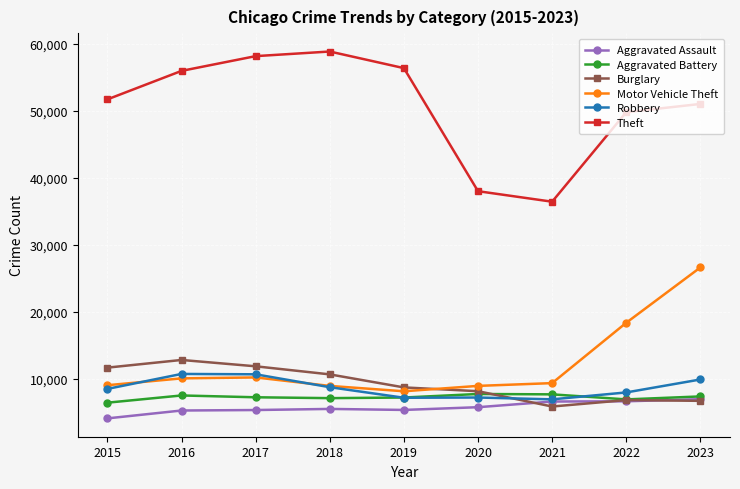

Is the value of Robbery at 2023 greater than the value of Aggravated Assault at 2016?

Yes